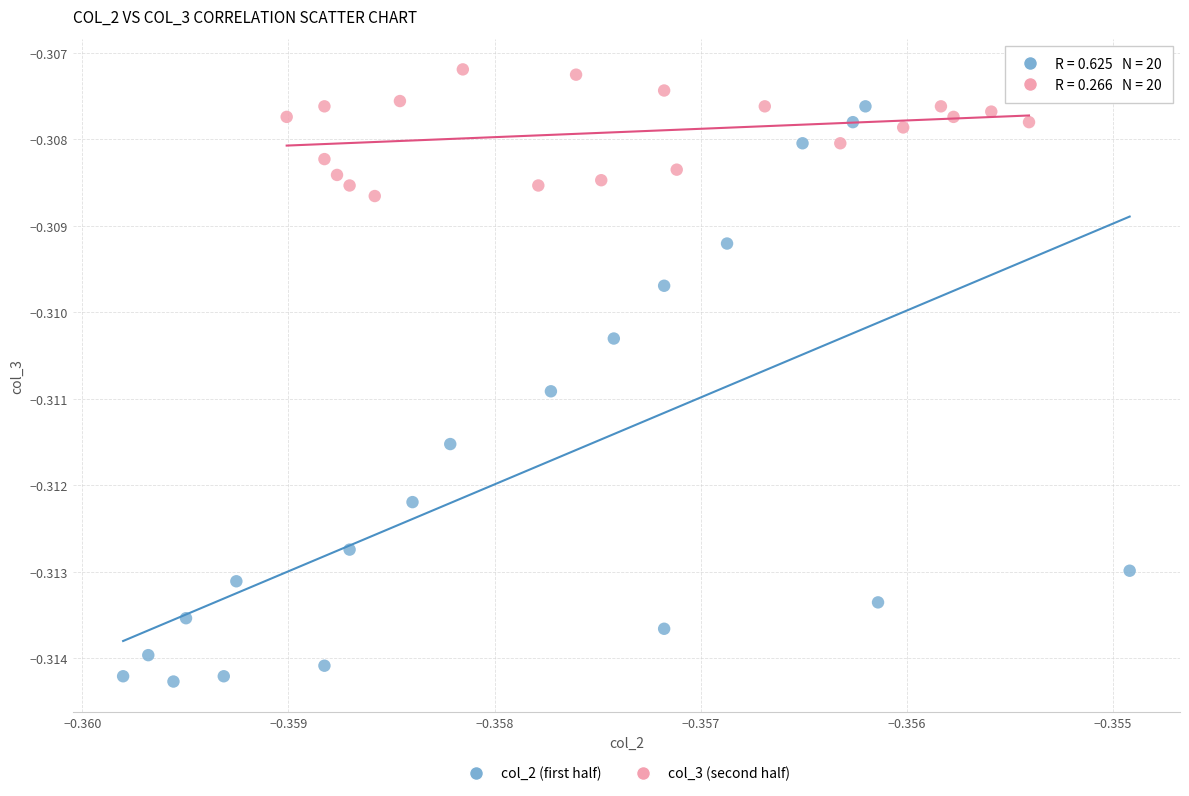

Which series contains the highest Y value?

col_3 (second half)